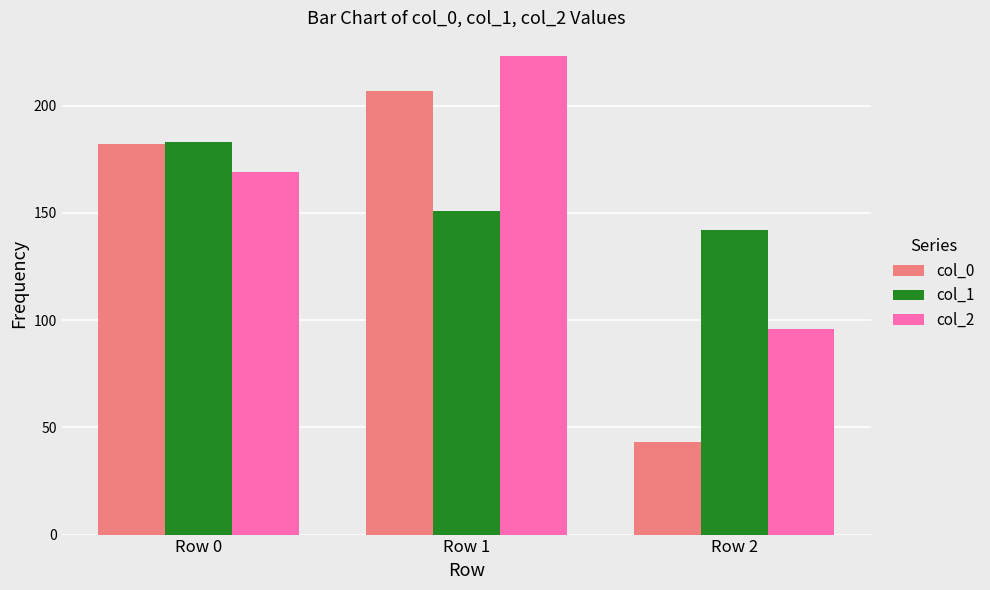

How many bars are there in each group?

3